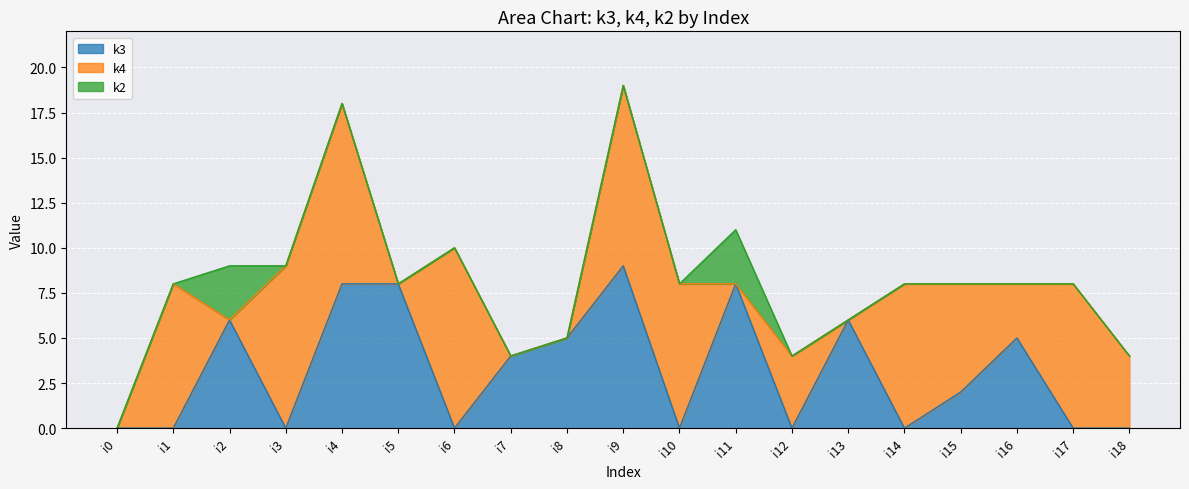

Count the number of categories in the chart.

19